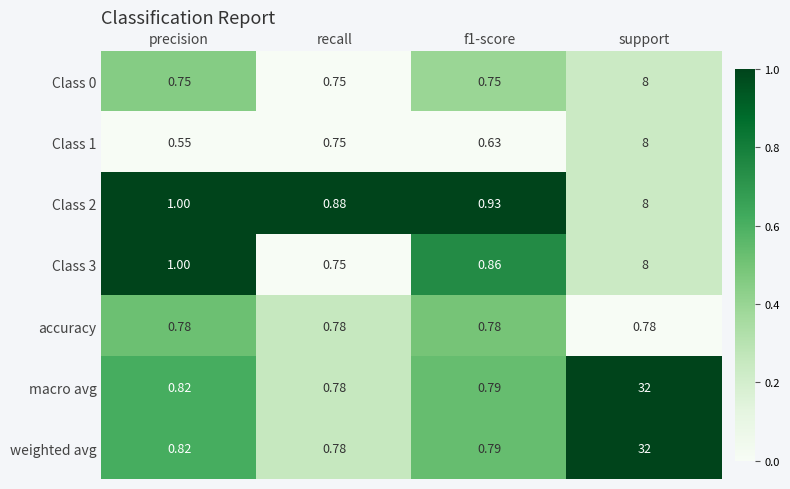

At which label does Class 2 reach its minimum?

recall